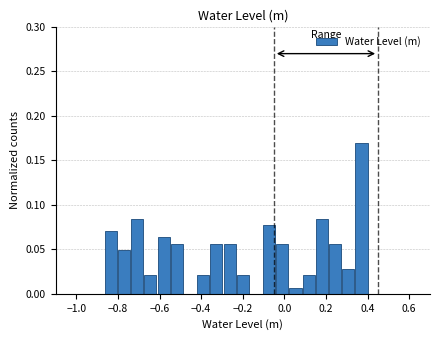

Around what value on the x-axis is the tallest bar? Give the approximate position of its centre, as read against the axis.

0.38